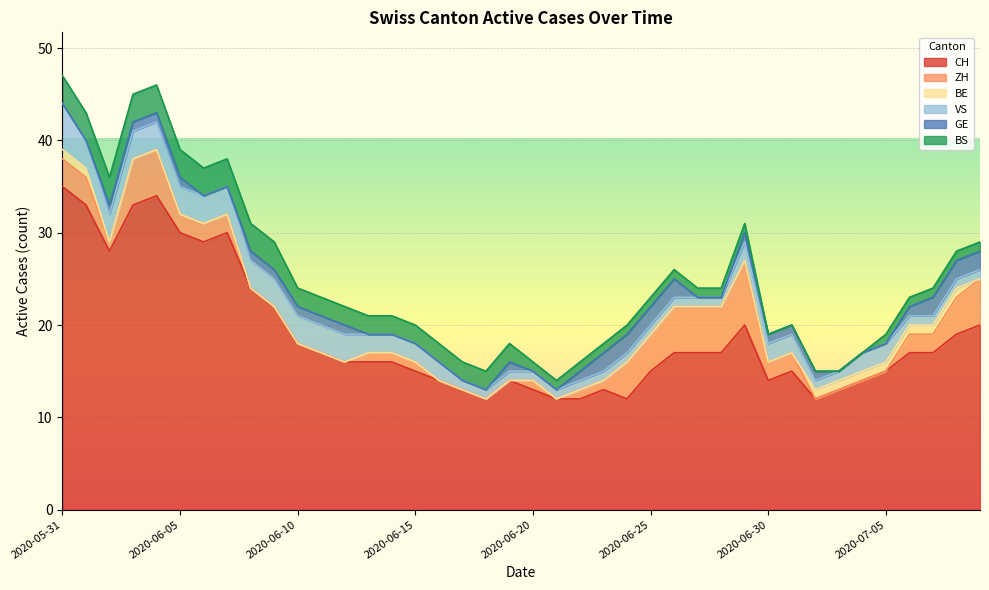

What is the label of the 15th point from the right?

2020-06-25